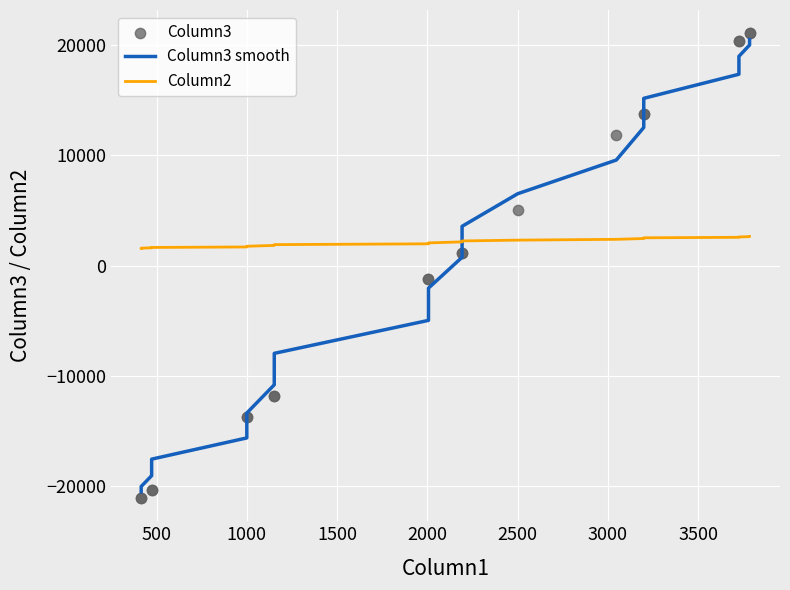

Which series has the largest Y range (max minus min)?

Column3